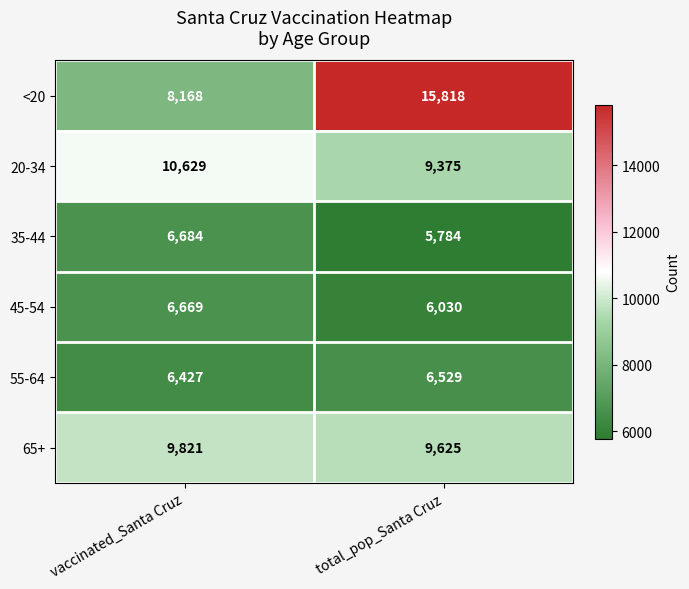

What is the spread (max minus min) of values at vaccinated_Santa Cruz?

4202